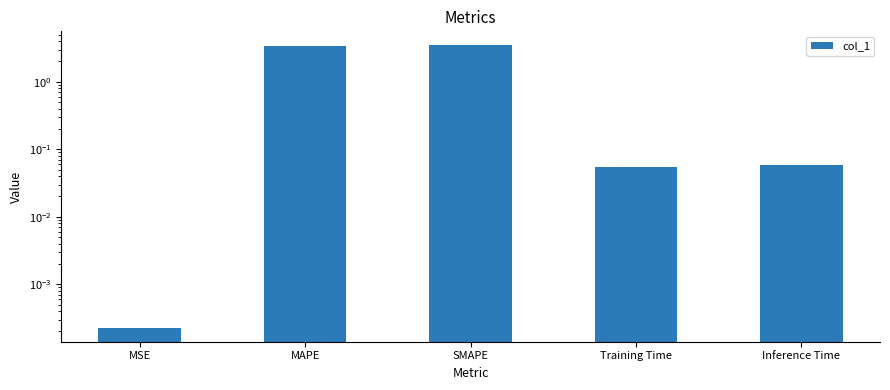

Rank the categories by value from lowest to highest.

MSE, Training Time, Inference Time, MAPE, SMAPE